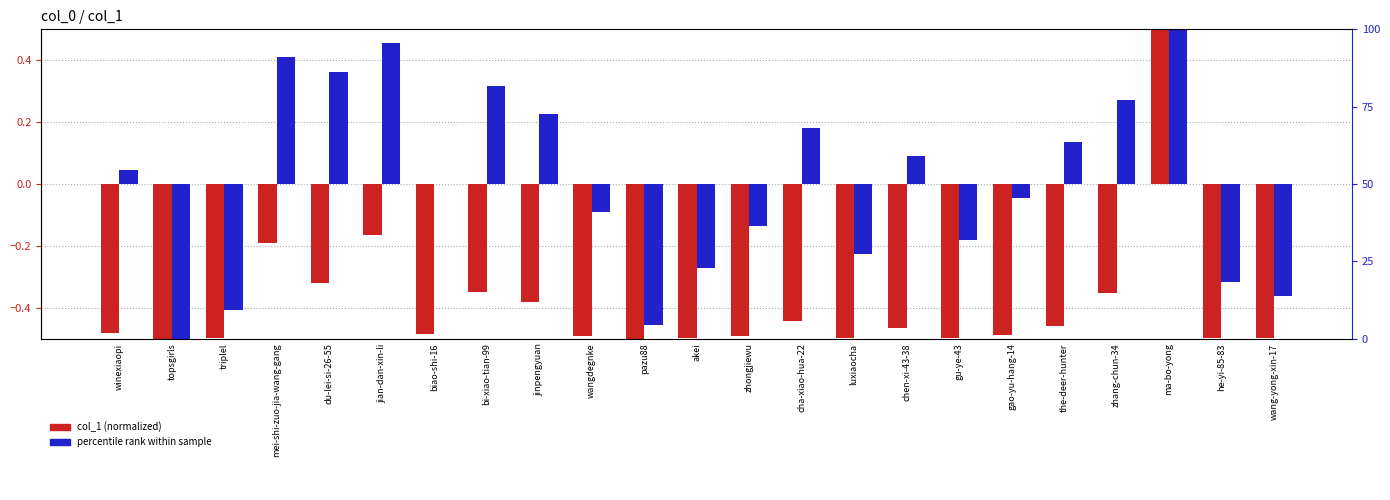

At how many categories does at least one series exceed 0?

11